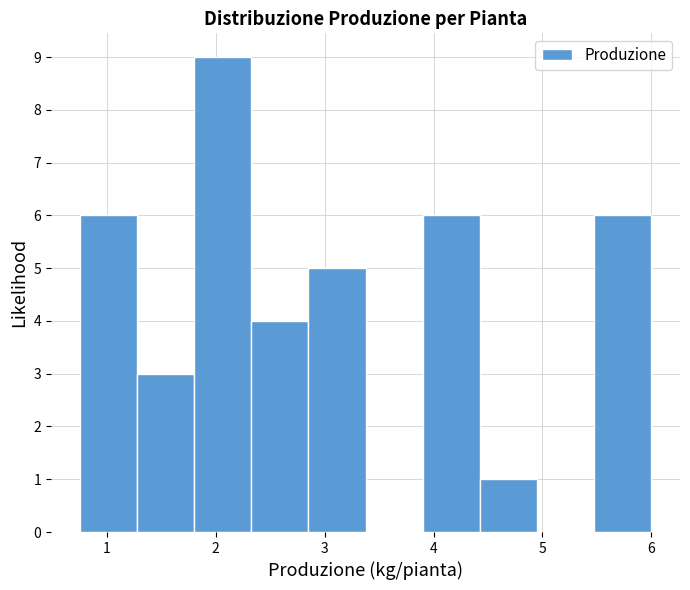

Which range on the x-axis has the tallest bar?

1.8 to 2.3